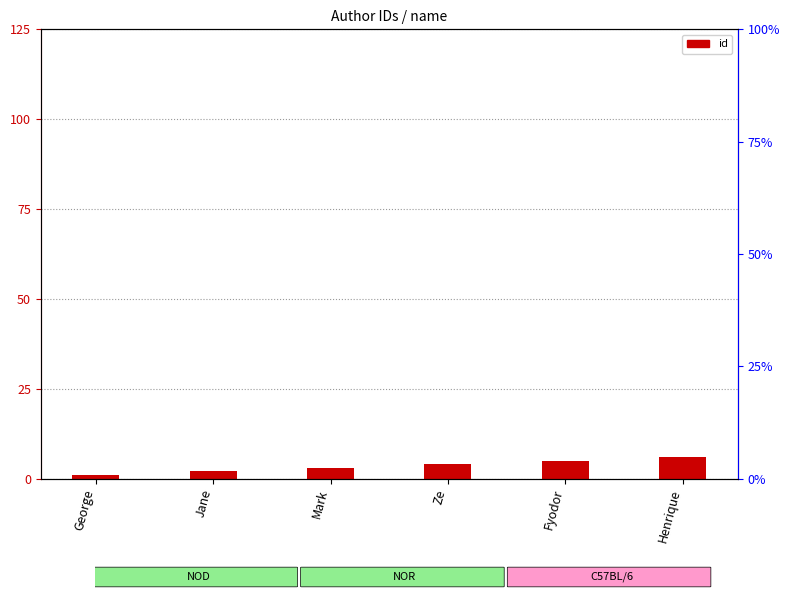

What is the maximum value shown in the chart?

6